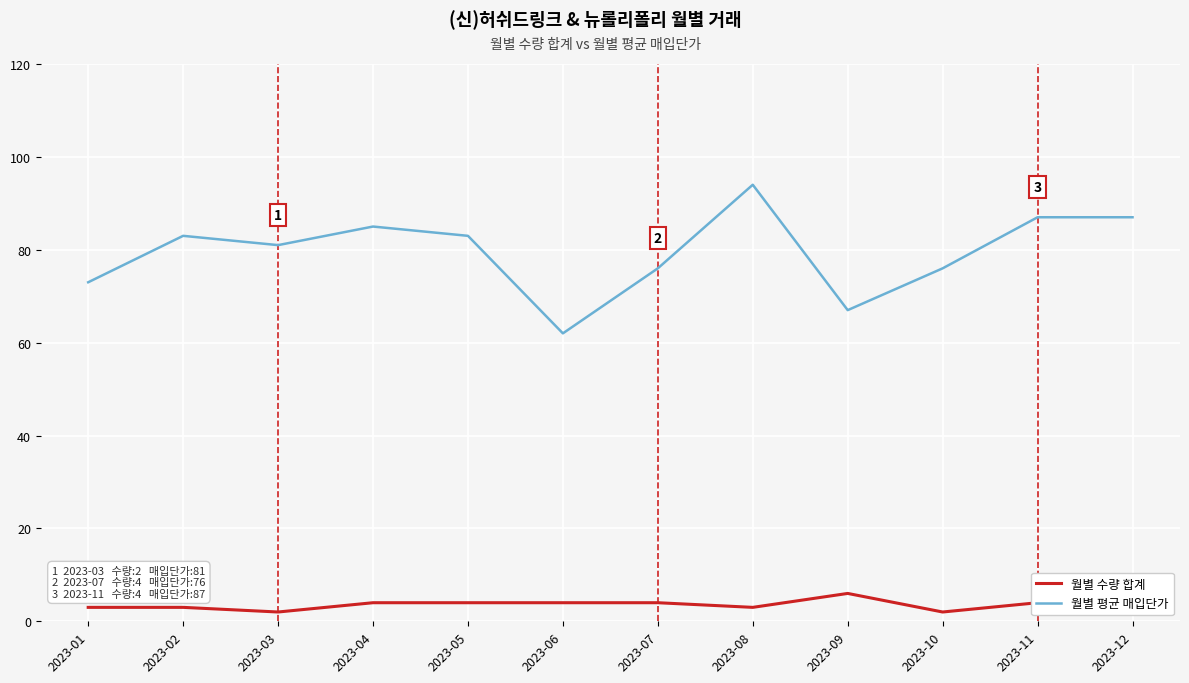

Reading right to left, transcribe all the data shown in this chart.

월별 수량 합계: 2	4	2	6	3	4	4	4	4	2	3	3
월별 평균 매입단가: 87	87	76	67	94	76	62	83	85	81	83	73